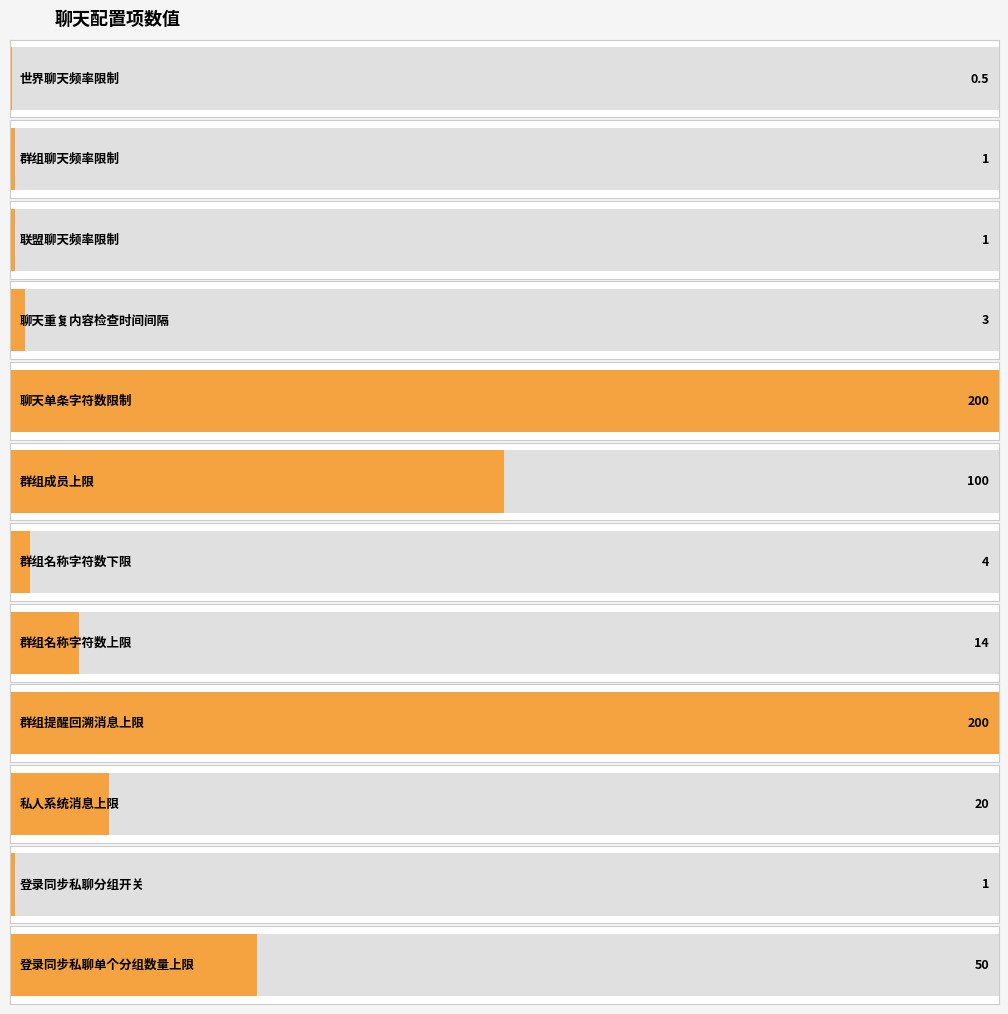

Is it true that the value at 群组提醒回溯消息上限 is 200.0?

True